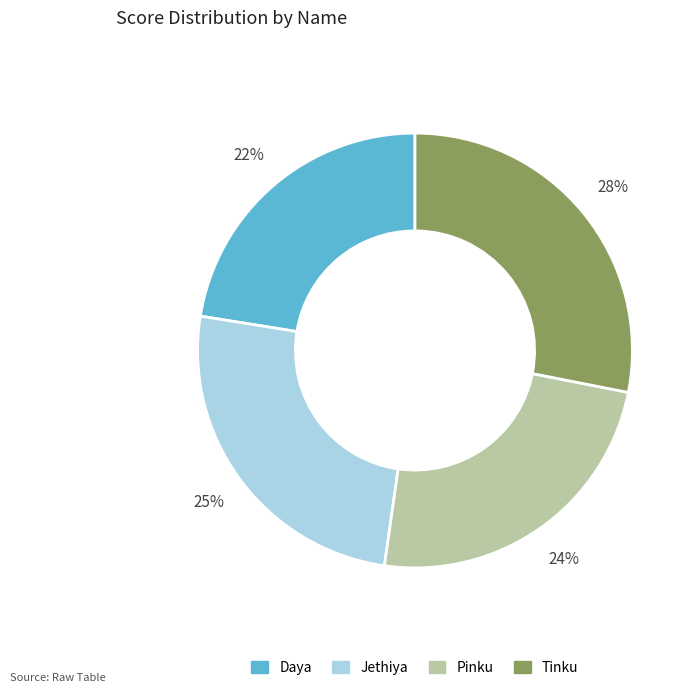

To the nearest percent, what is the difference between the Pinku and Daya slice percentages?

2%